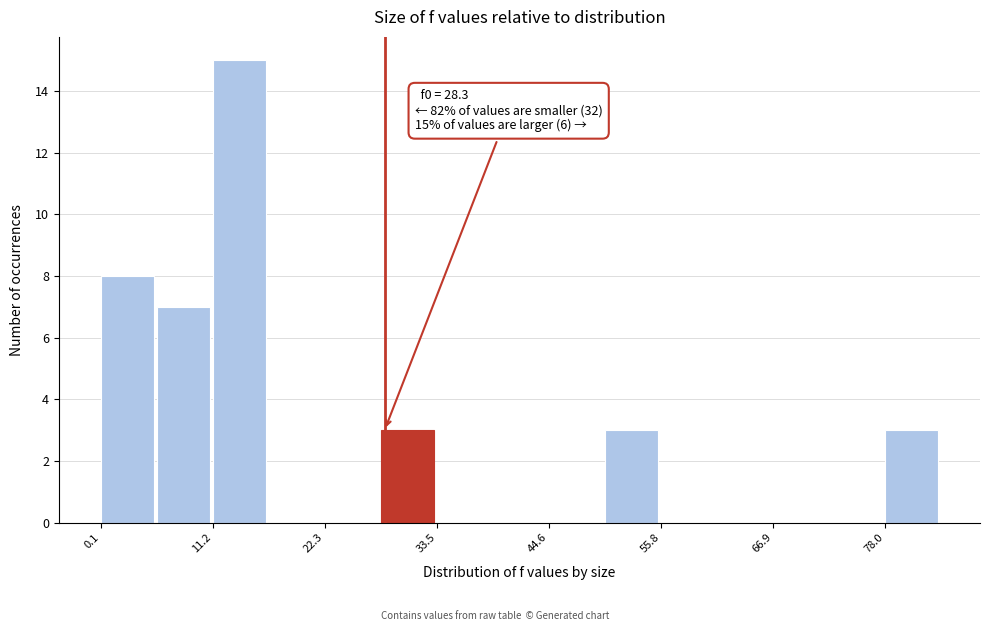

Read against the x-axis, roughly where is the centre of the tallest bar?

14